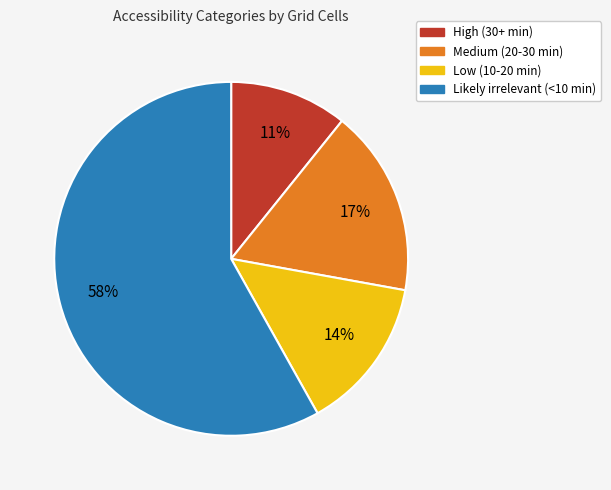

The Low (10-20 min) slice represents 14% of the pie. True or false?

True